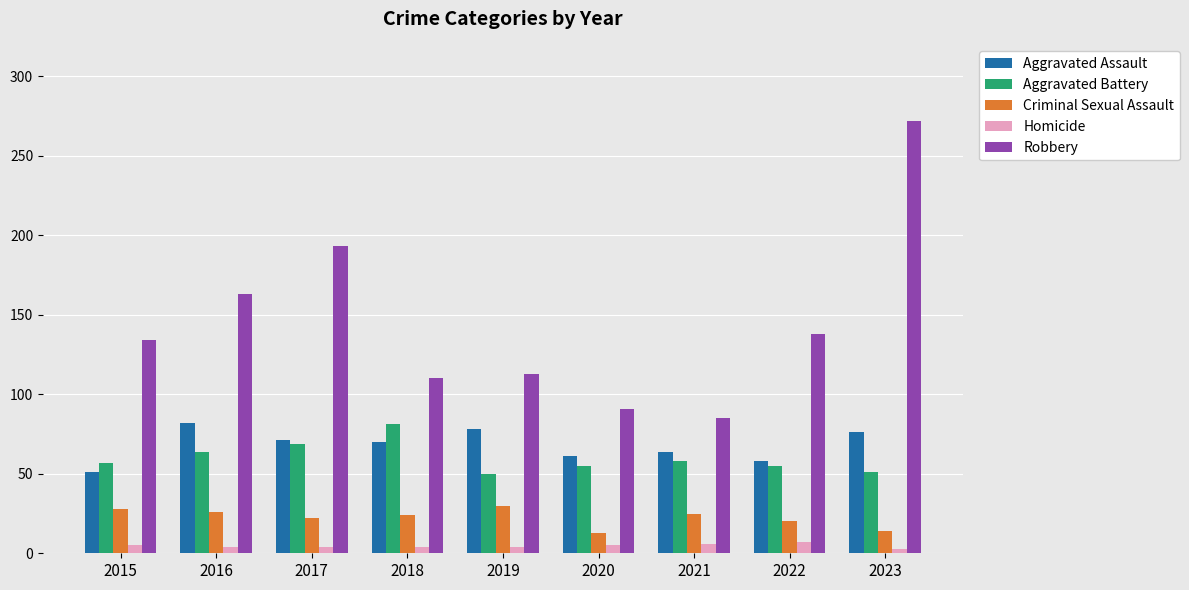

What is the minimum value shown in the chart?

3